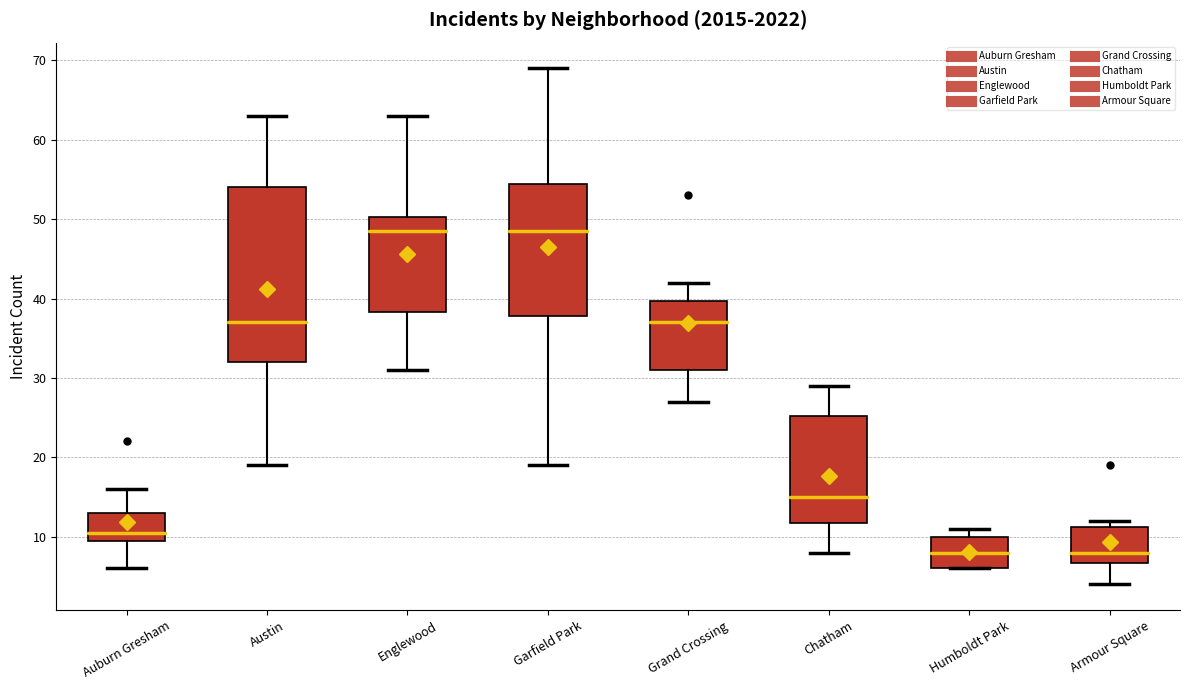

Which box is the tallest, from its lower edge to its upper edge?

Austin